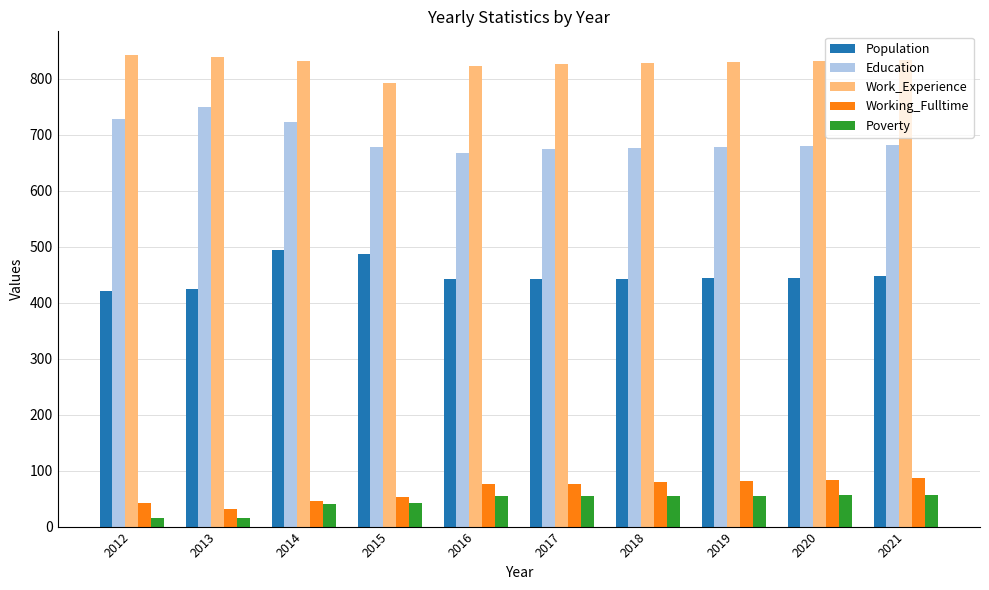

What is the value of the Work_Experience bar at the 8th from the left?

831